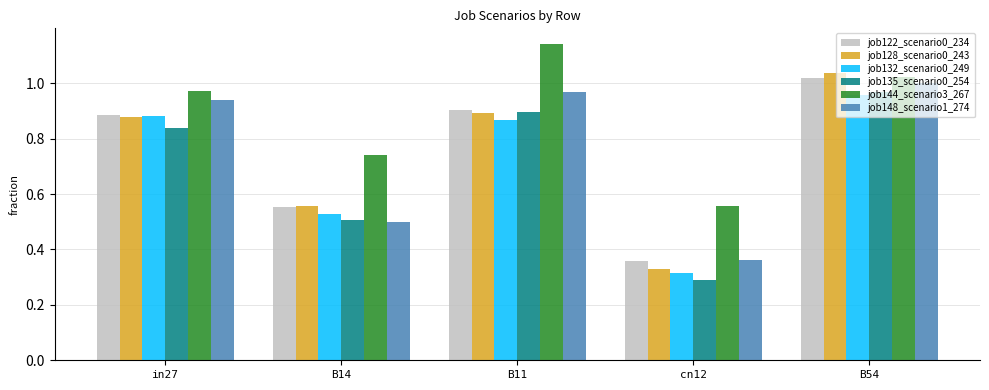

What position from the right is cn12?

2